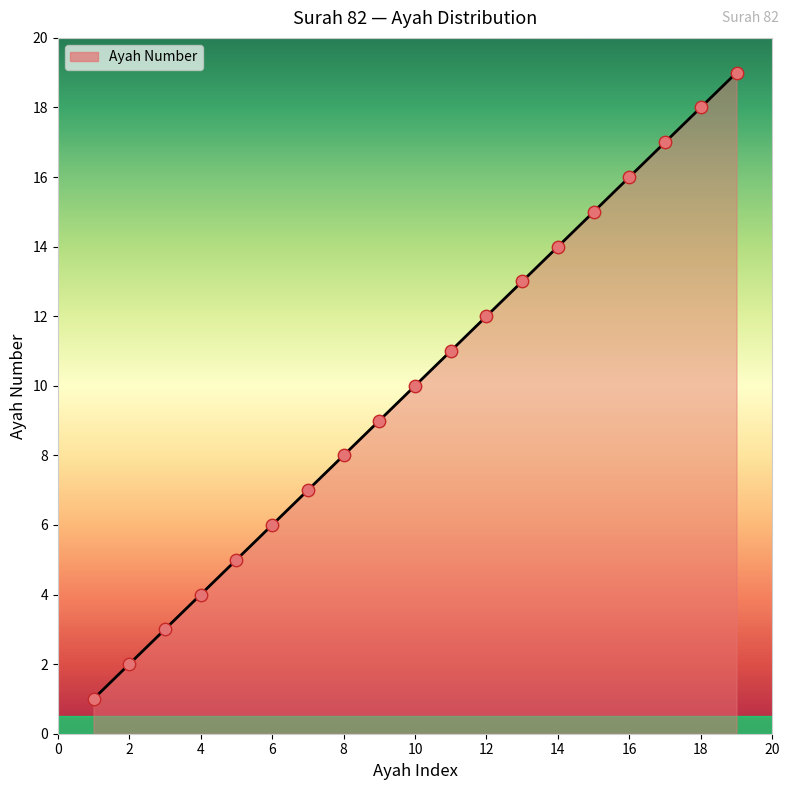

What is the greatest value displayed?

19